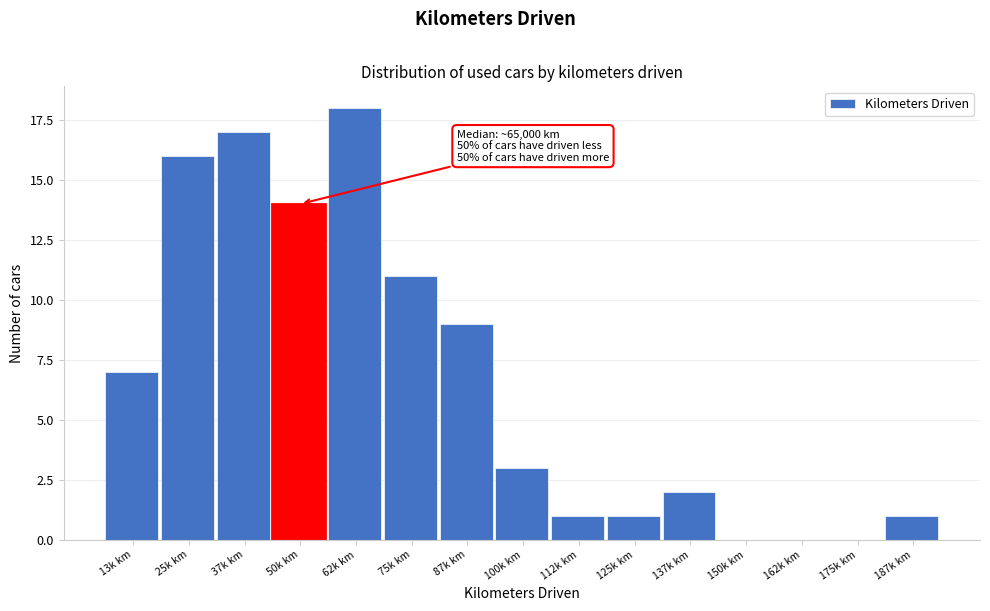

Reading left to right, list all the values displayed in this chart.

13k km=7	25k km=16	37k km=17	50k km=14	62k km=18	75k km=11	87k km=9	100k km=3	112k km=1	125k km=1	137k km=2	150k km=0	162k km=0	175k km=0	187k km=1